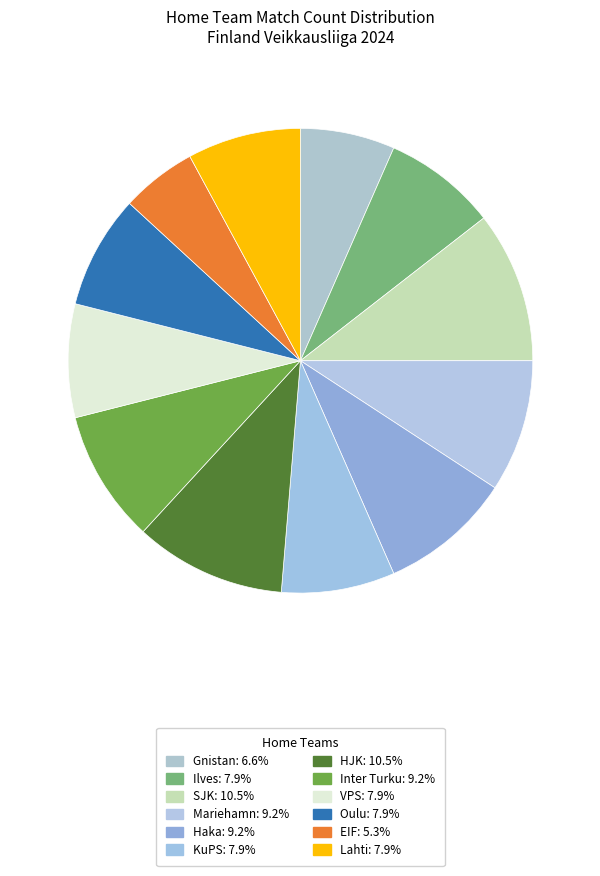

To the nearest percent, what percentage of the pie is SJK?

11%